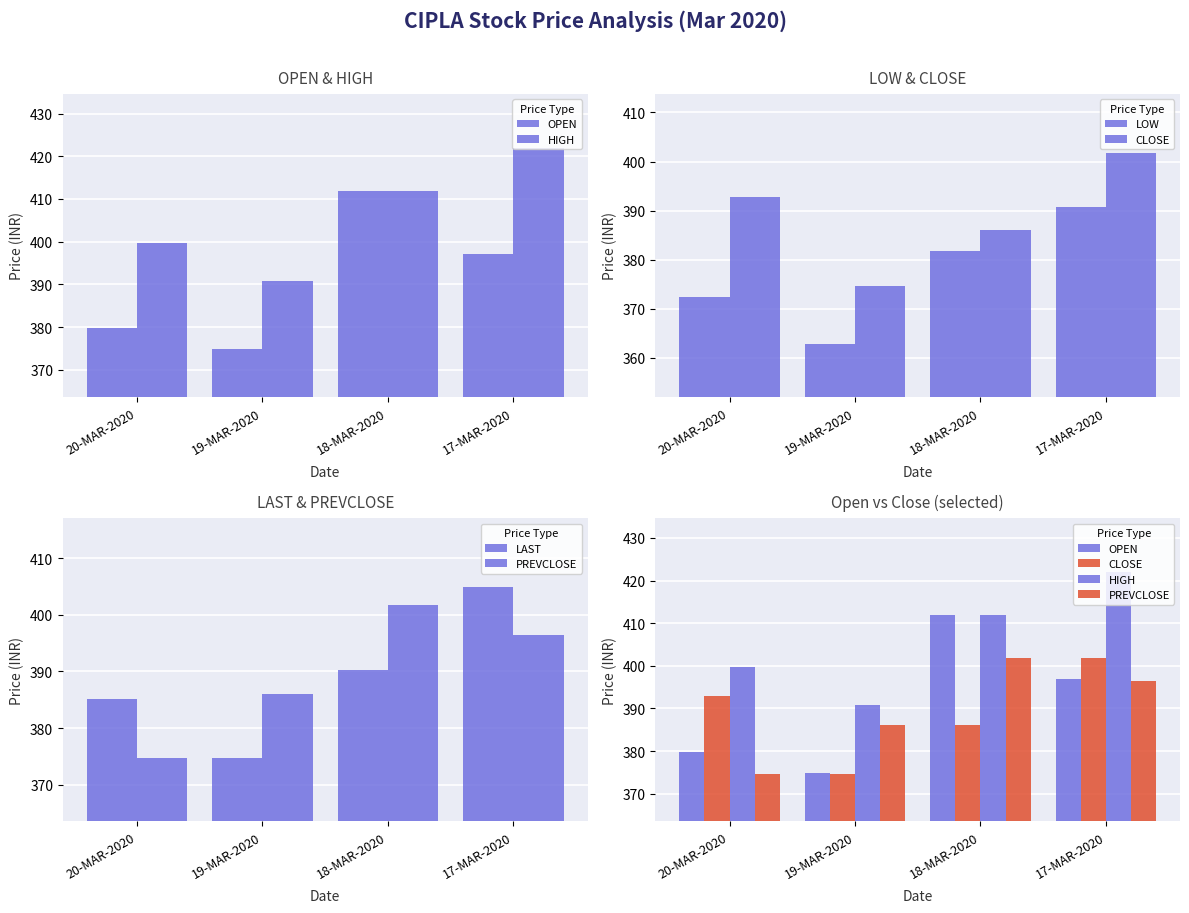

What is the label of the 4th bar from the left?

17-MAR-2020